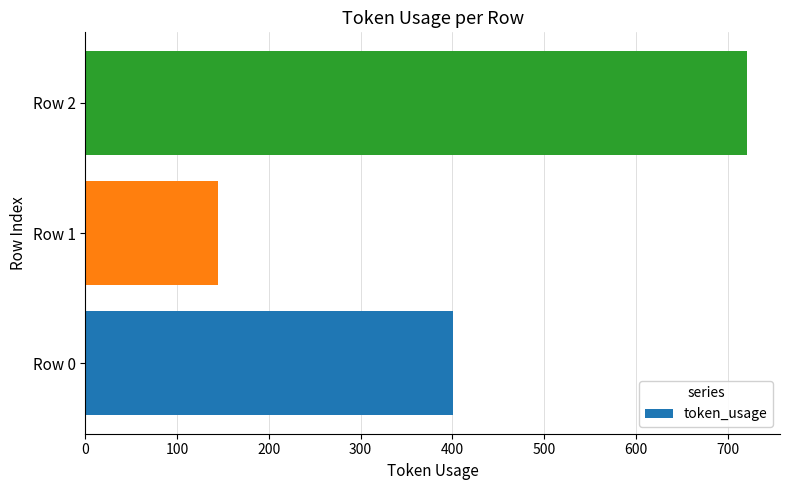

Between Row 0 and Row 1, which is larger?

Row 0